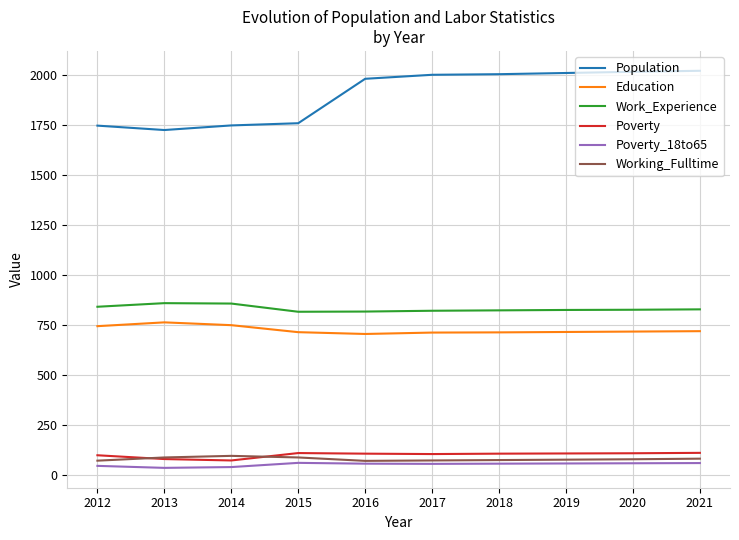

Which series has the largest total across all categories?

Population